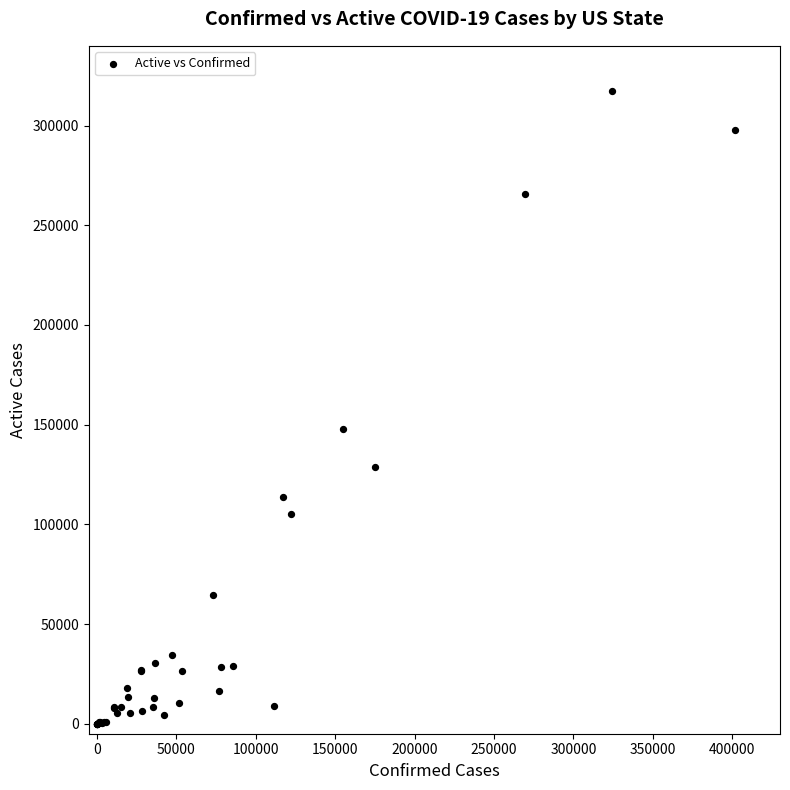

What Y value in the scatter plot is closest to 158746?

147660